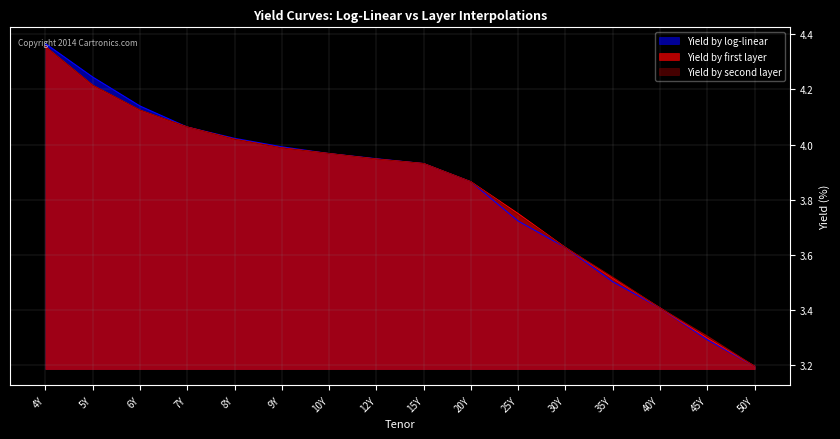

At which category does the chart reach its minimum across all series?

50Y